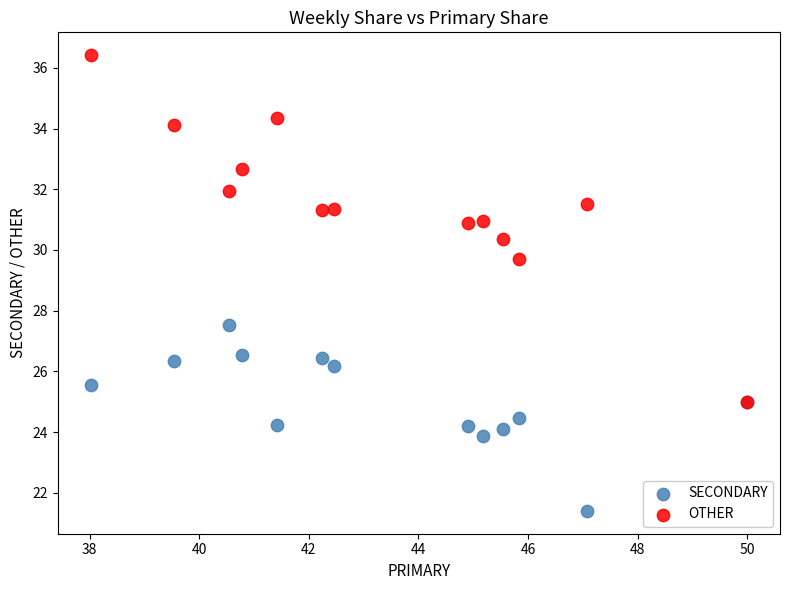

Which series contains the lowest Y value?

SECONDARY